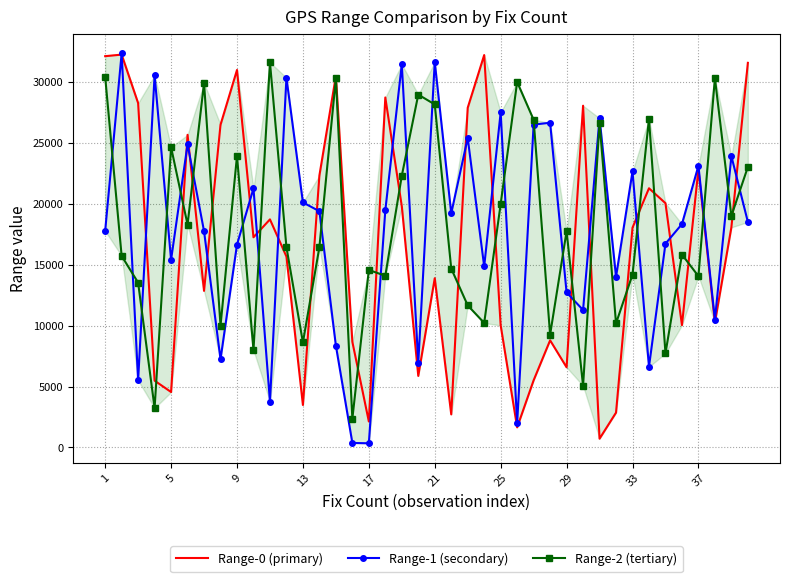

What is the maximum value shown in the chart?

32354